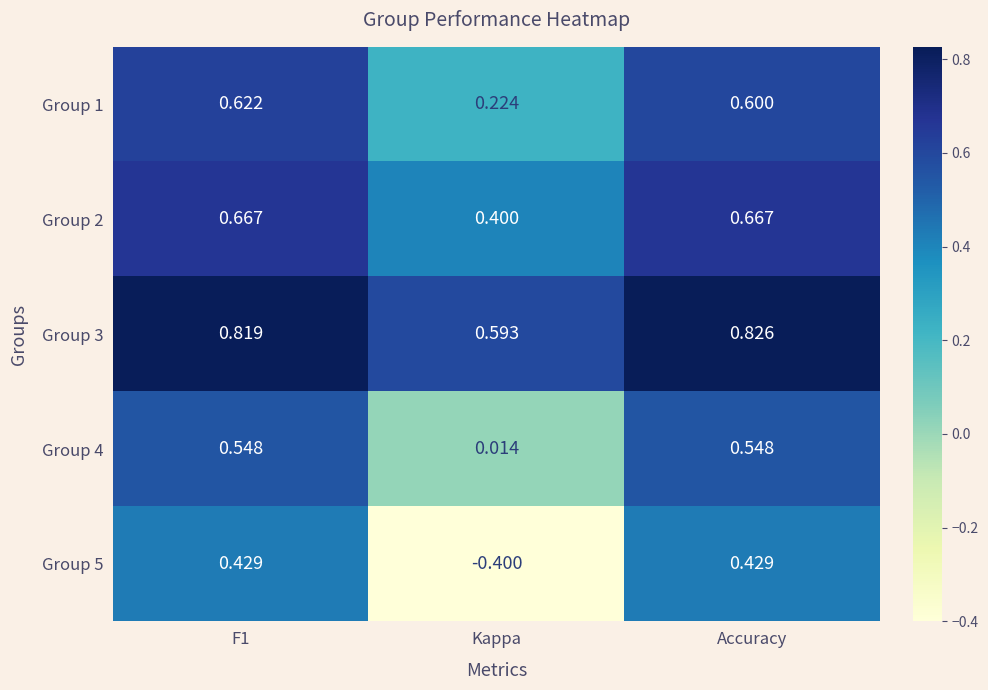

Which category has the lowest value in the Group 3 series?

Kappa